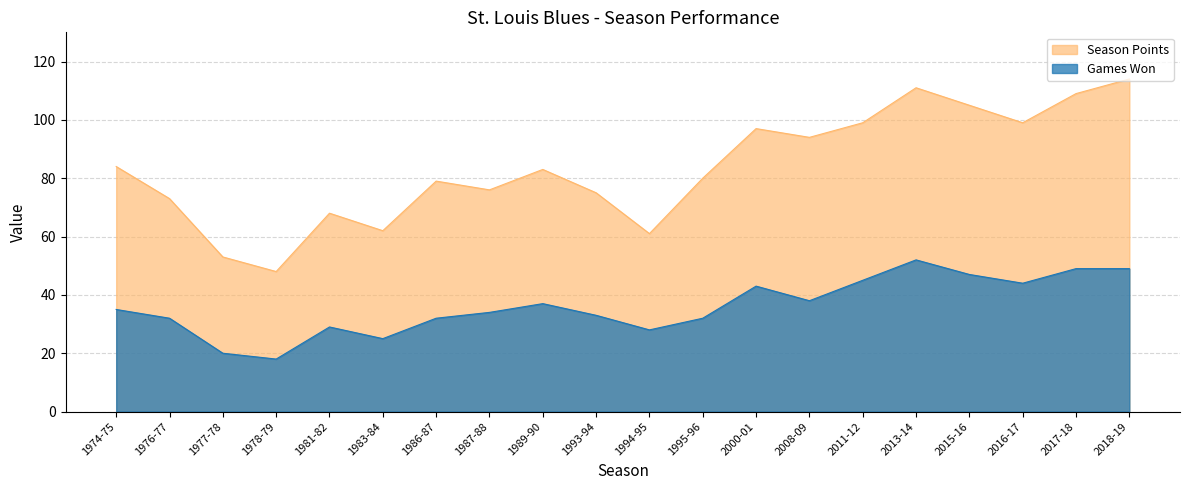

What is the difference between the Games Won values at 2013-14 and 1981-82?

23